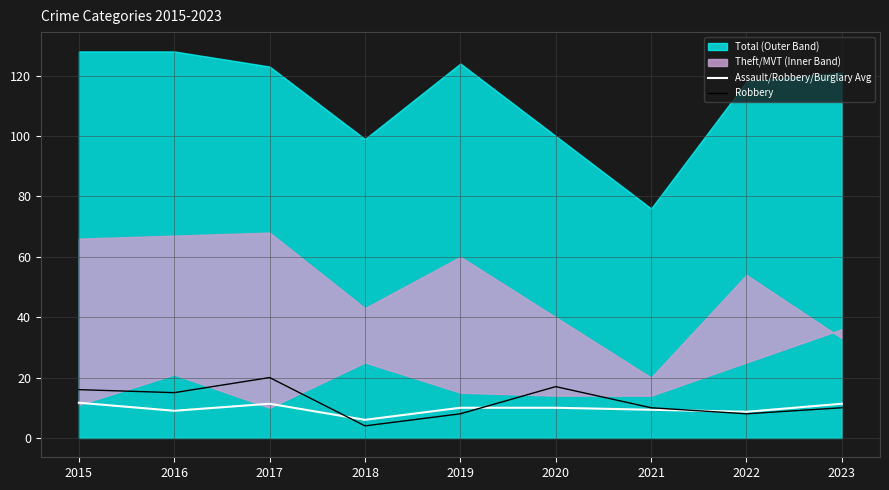

Which category has the lowest value in the Robbery series?

2018